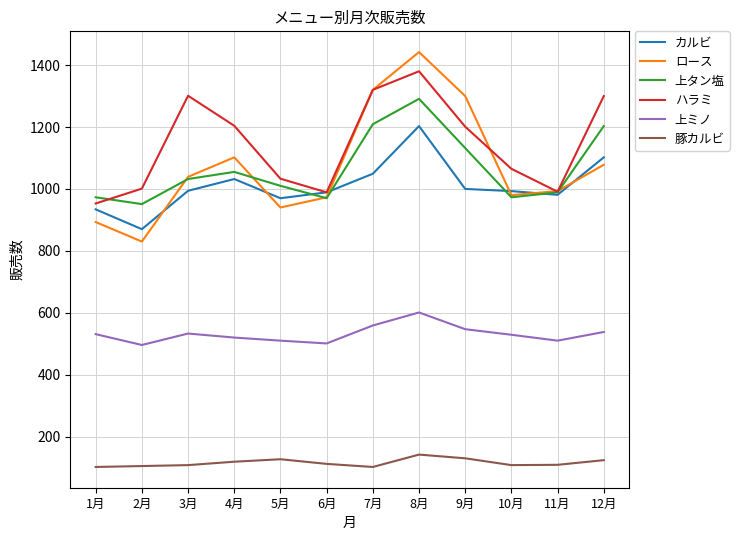

What are all the series names shown in the legend?

カルビ, ロース, 上タン塩, ハラミ, 上ミノ, 豚カルビ